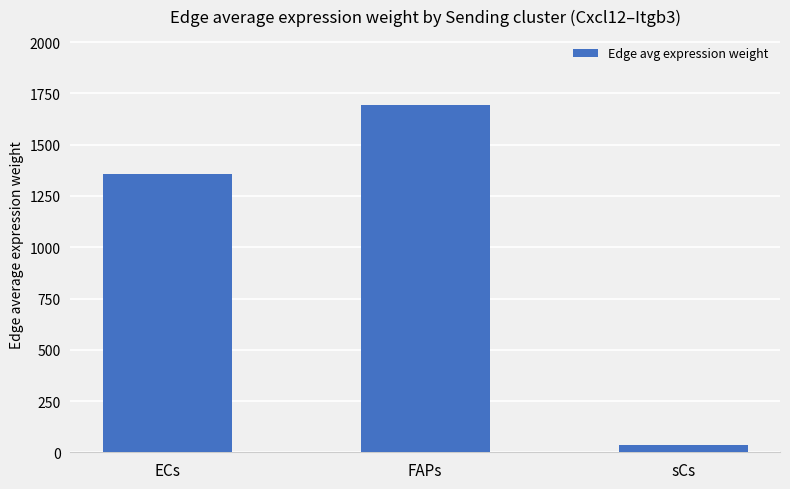

What position from the left is ECs?

1